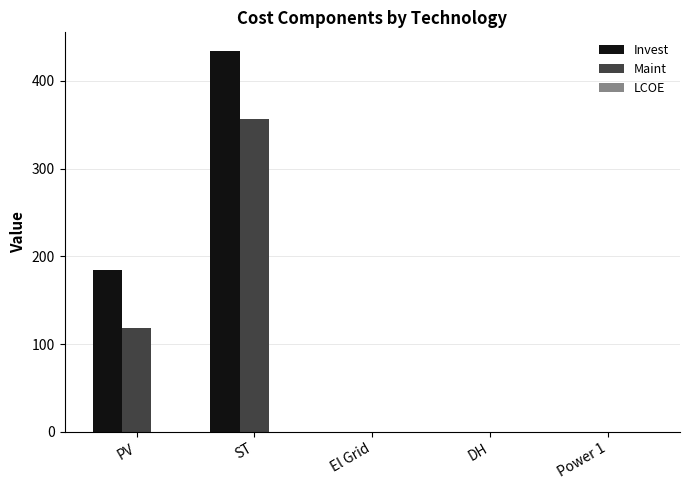

At which category does the chart reach its peak across all series?

ST